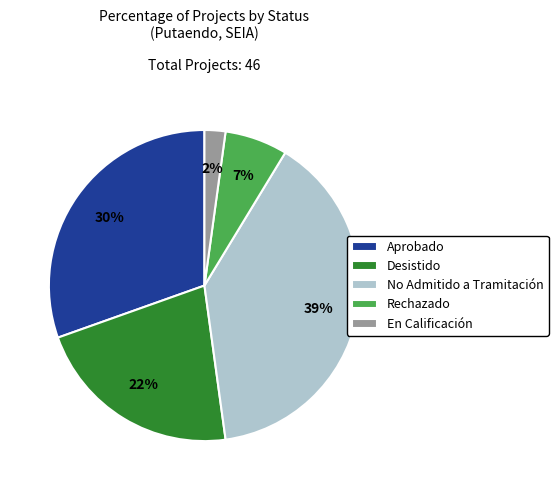

What percentage is the Desistido slice, to the nearest percent?

22%